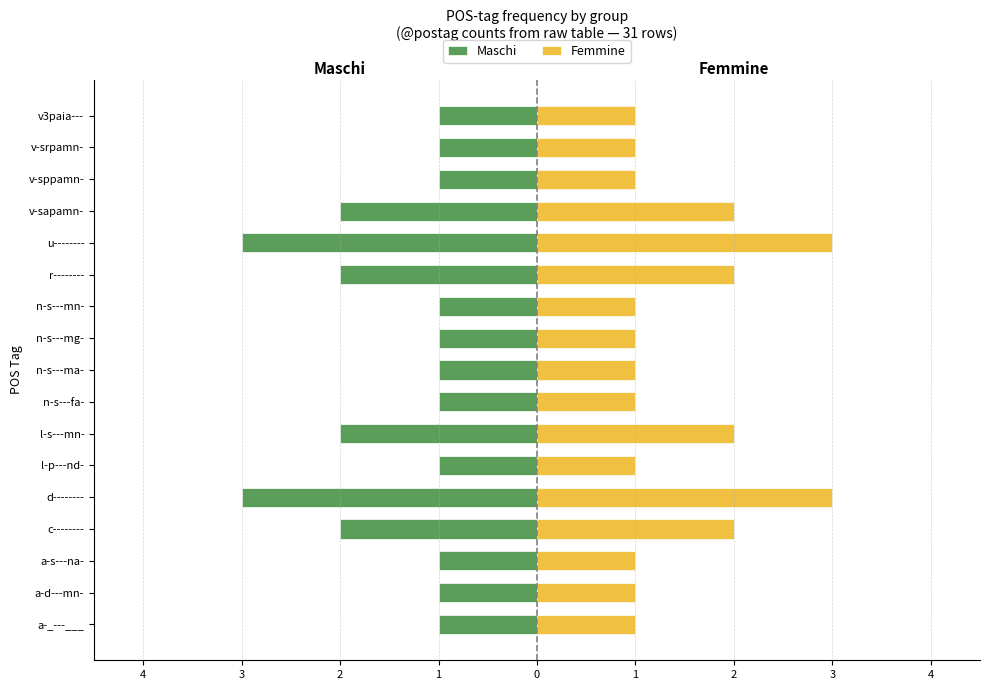

What is the value of the Maschi bar at the 12th from the left?

-2